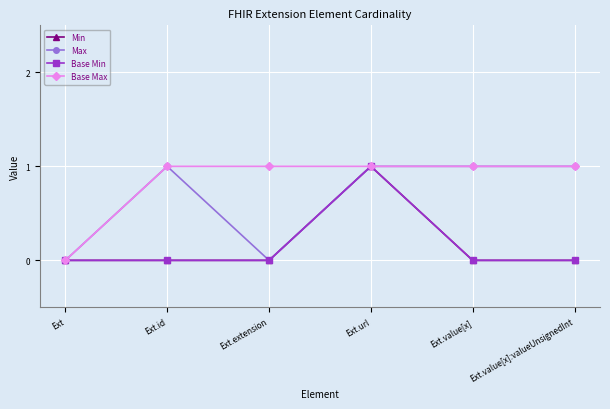

Does the chart have visible grid lines?

Yes